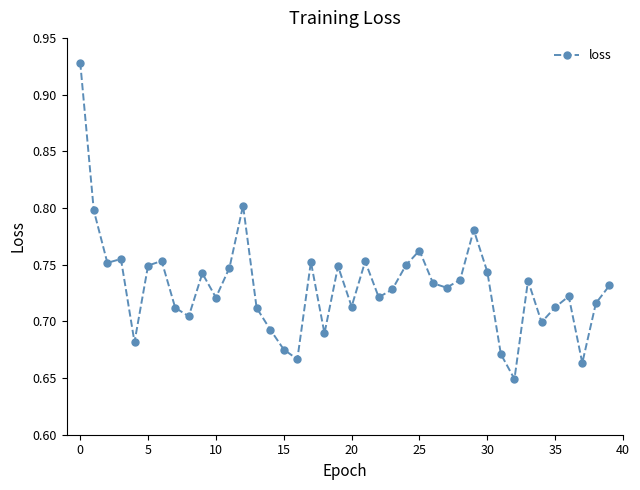

How many values are between 0 and 1?

40